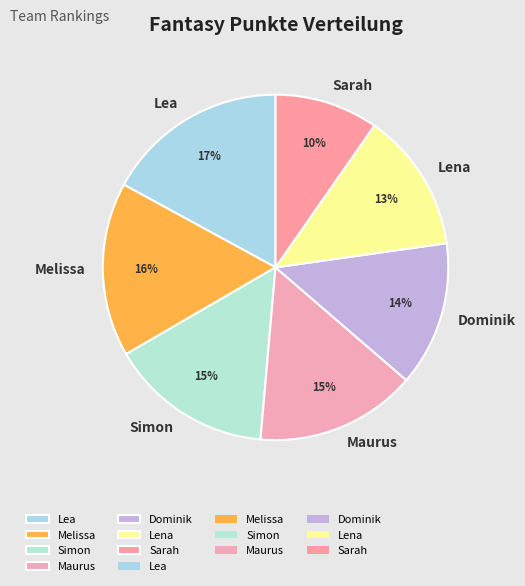

Which slice is the smallest?

Sarah